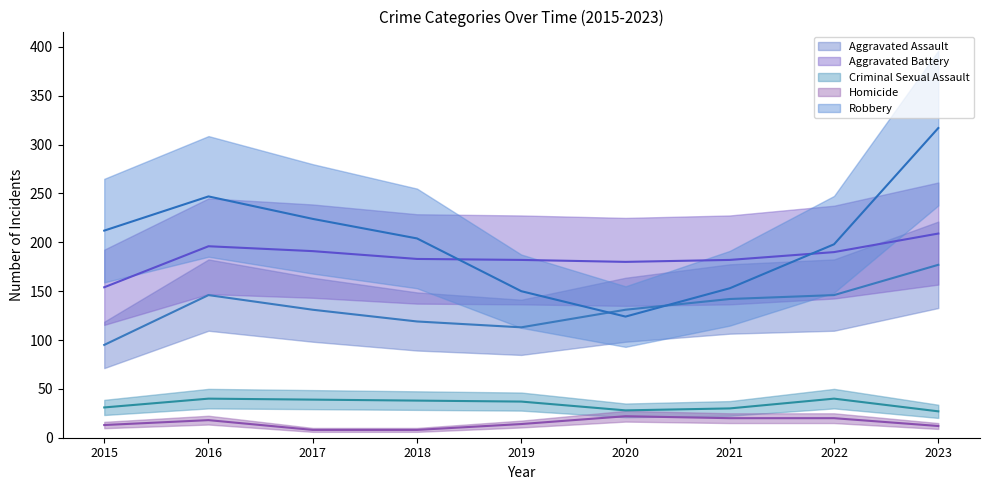

Does the chart display data point markers on the line(s)?

No